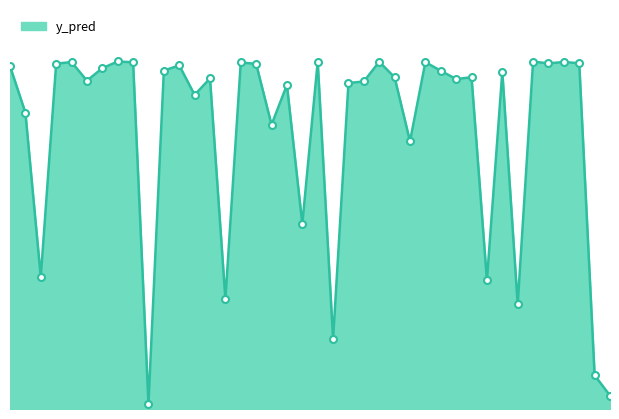

How many lines are shown in the chart?

1